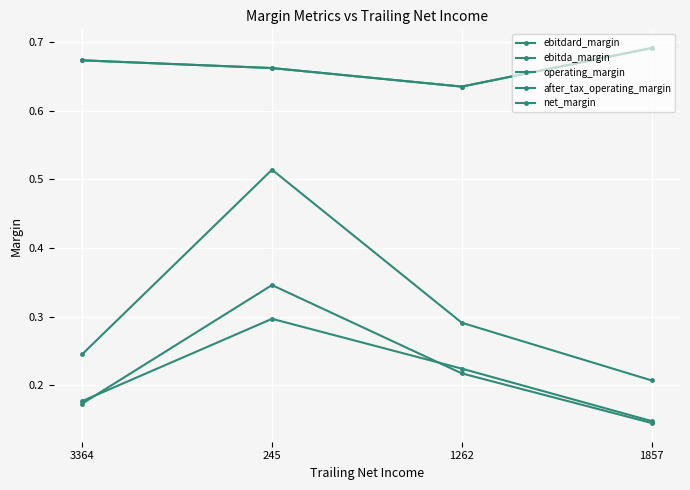

Is it true that ebitdard_margin equals 0.7 at 245?

True